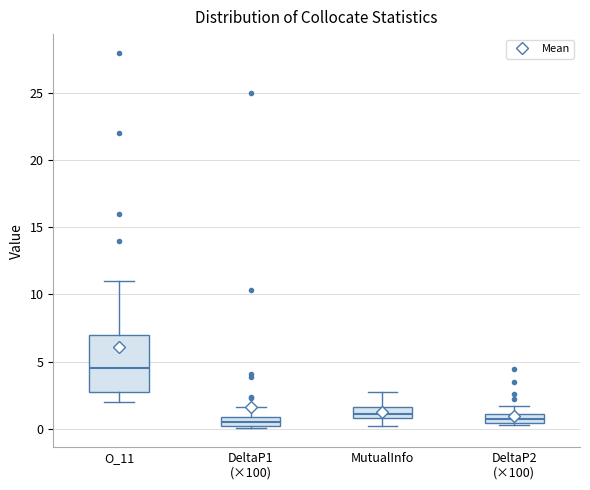

Comparing the boxes themselves (not the whiskers), which one is the tallest?

O_11